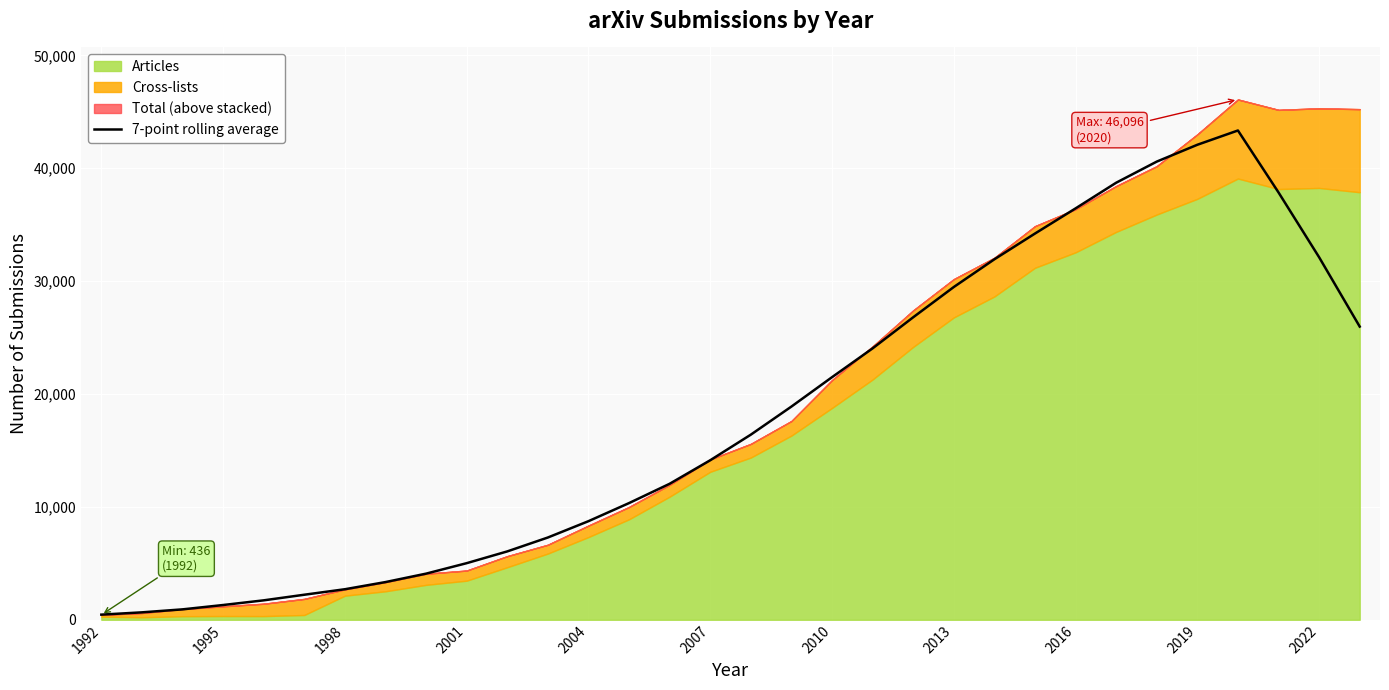

True or false: the data has more than 2 interior local peaks.

False